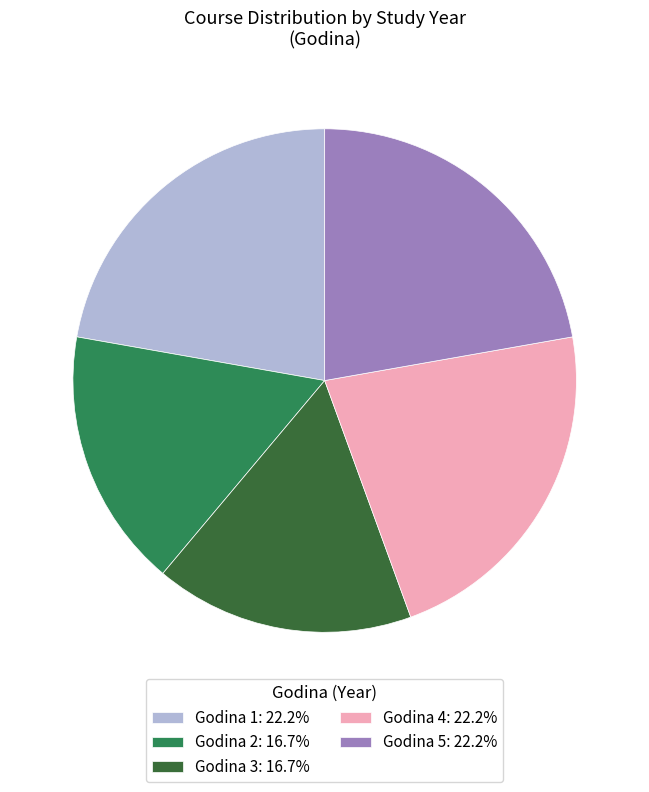

Is Godina 3: 16.7% the majority of the pie?

No